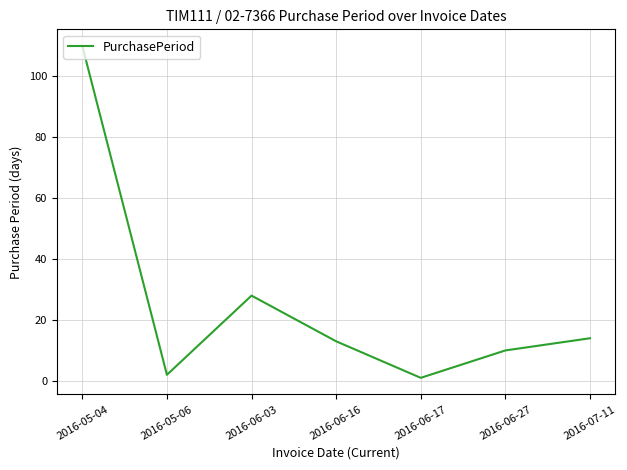

The chart shows a value of 28 at 2016-06-03. True or false?

True